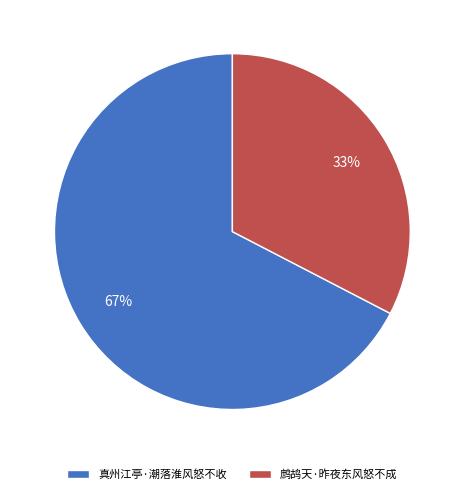

How many segments does this pie chart have?

2